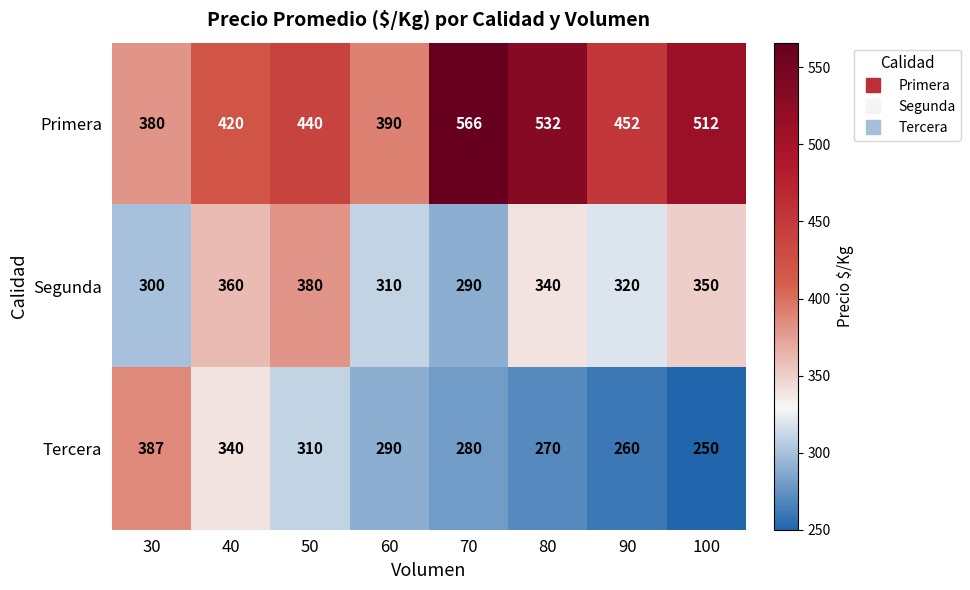

Which series has the largest range (max minus min)?

Primera